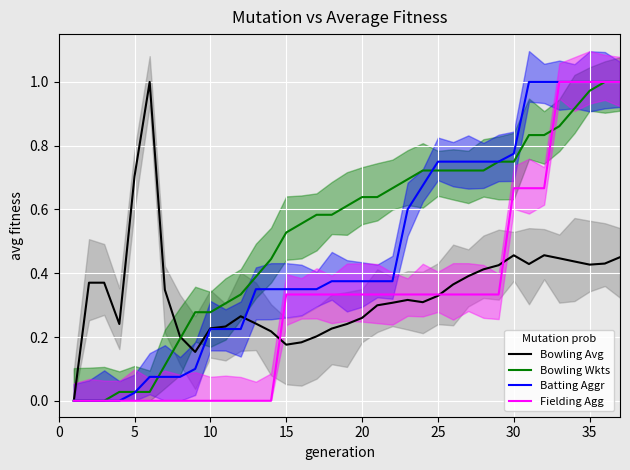

Is it true that Bowling Avg equals 0.7 at 5?

True